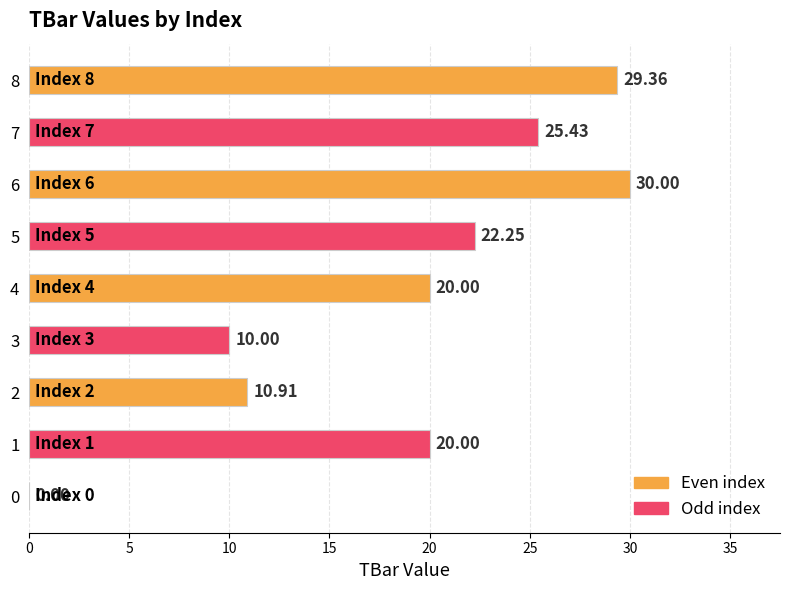

List the labels in order of value, largest first.

6, 8, 7, 5, 1, 4, 2, 3, 0